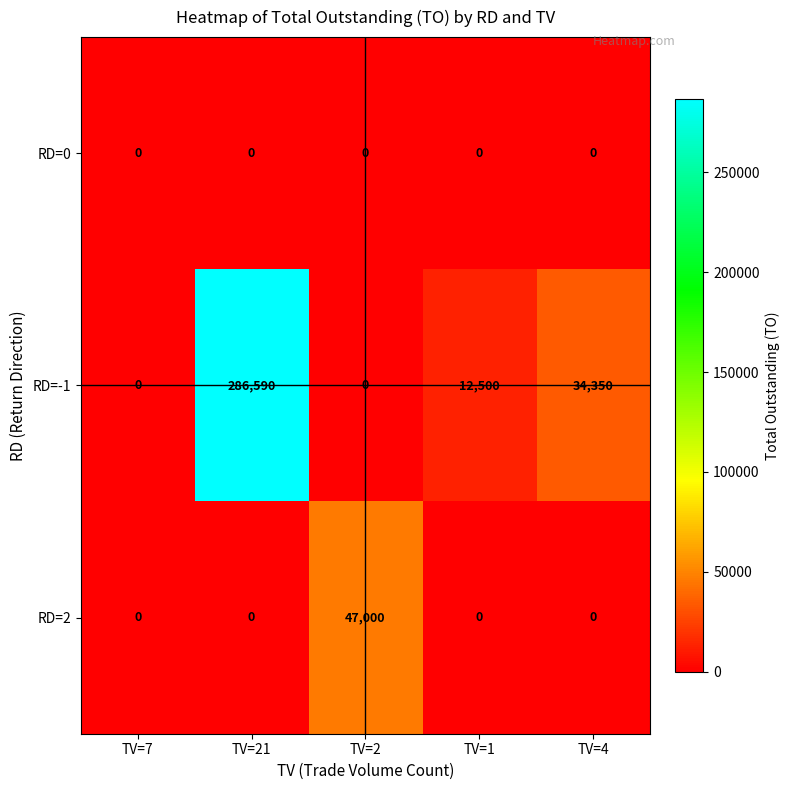

The value of RD=-1 at TV=7 is -150997. True or false?

False